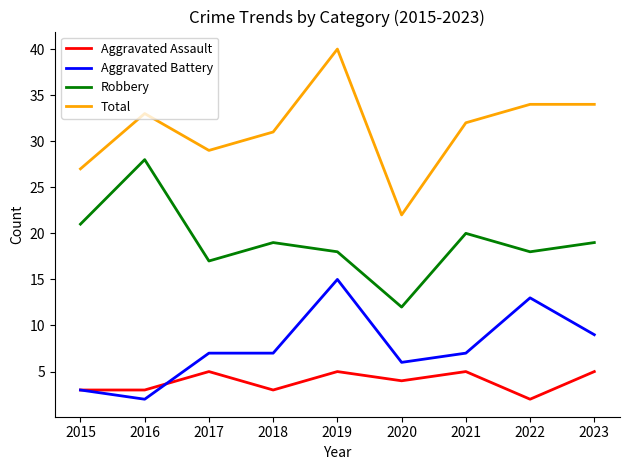

What is the difference between the highest and lowest values at 2017?

24